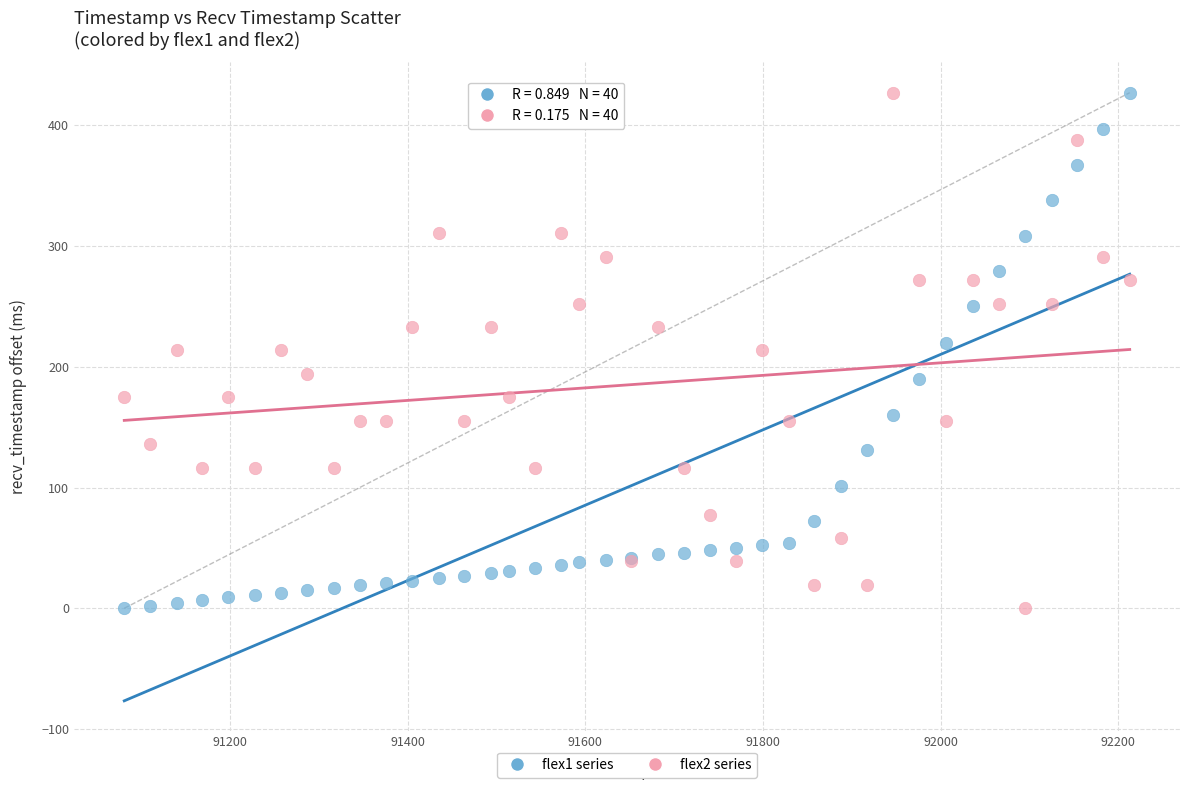

What is the X range (max minus min) for the scatter plot?

1132.0